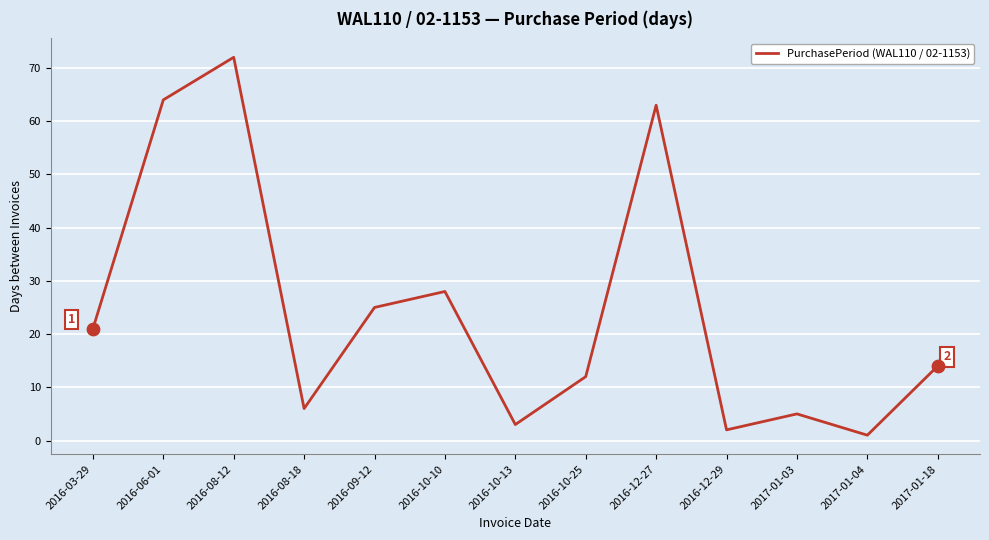

What is the change in value from 2016-09-12 to 2017-01-04?

-24